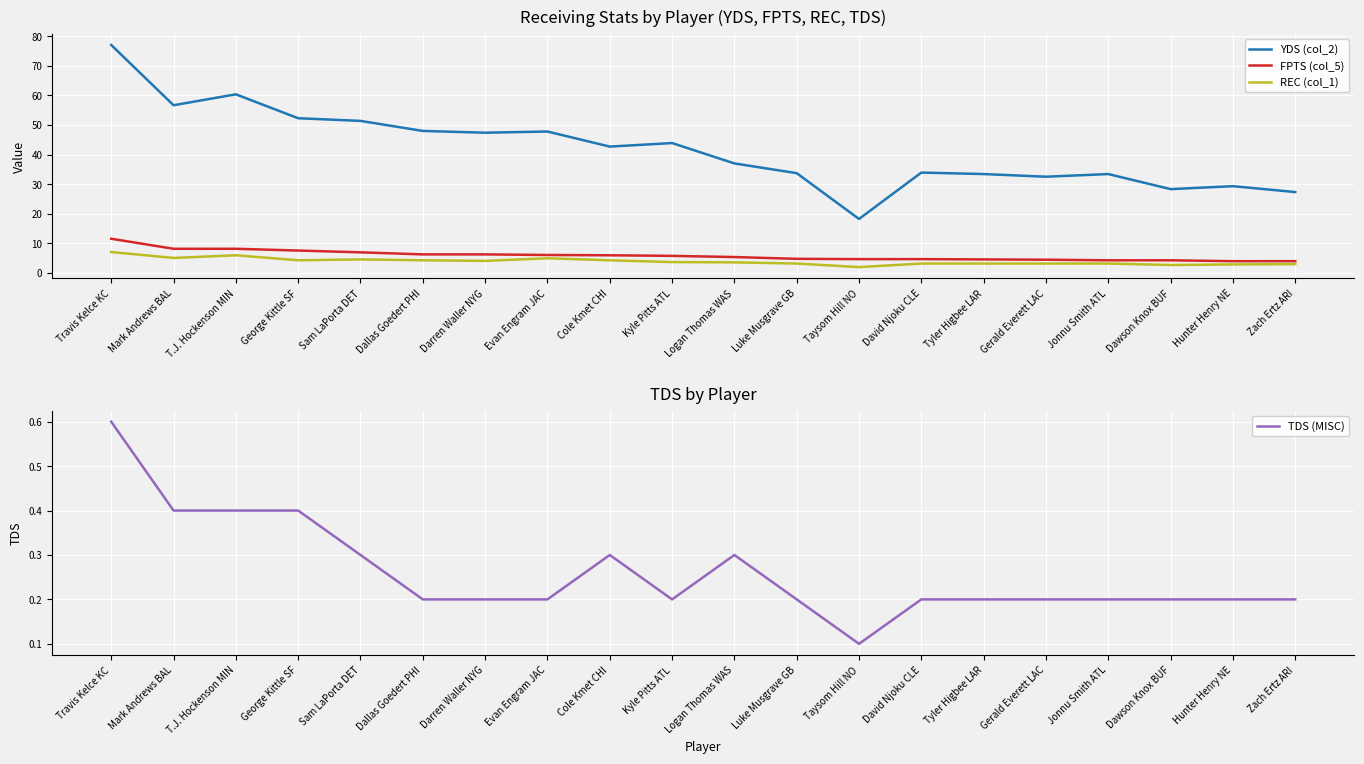

Reading left to right, extract all data points from this chart.

YDS (col_2): 77.1	56.7	60.4	52.3	51.4	48.0	47.4	47.8	42.7	43.9	37.0	33.7	18.2	33.9	33.4	32.5	33.4	28.3	29.3	27.3
FPTS (col_5): 11.5	8.1	8.1	7.5	6.9	6.2	6.2	6.0	5.9	5.7	5.3	4.7	4.6	4.6	4.5	4.4	4.2	4.2	3.9	3.9
REC (col_1): 7.0	5.0	5.9	4.2	4.5	4.2	4.0	4.9	4.2	3.6	3.5	3.1	1.9	3.1	3.1	3.1	3.1	2.6	2.8	2.9
TDS (MISC): 0.6	0.4	0.4	0.4	0.3	0.2	0.2	0.2	0.3	0.2	0.3	0.2	0.1	0.2	0.2	0.2	0.2	0.2	0.2	0.2